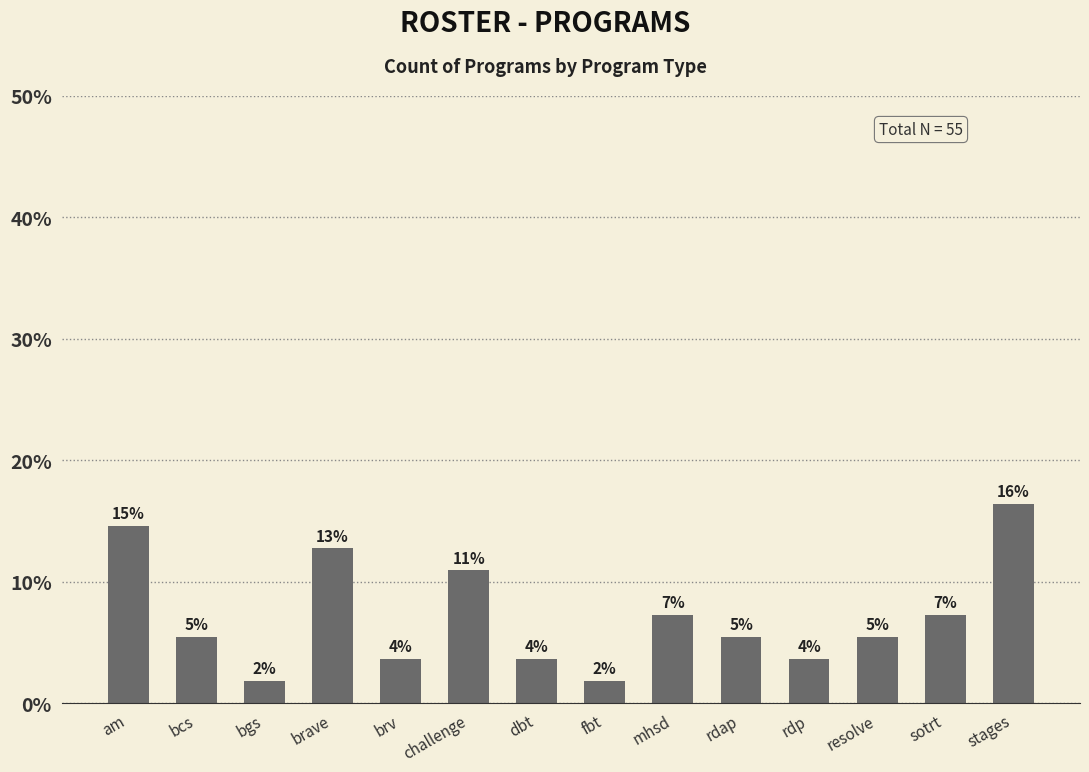

What is the difference between the second highest and second lowest values?

12.7